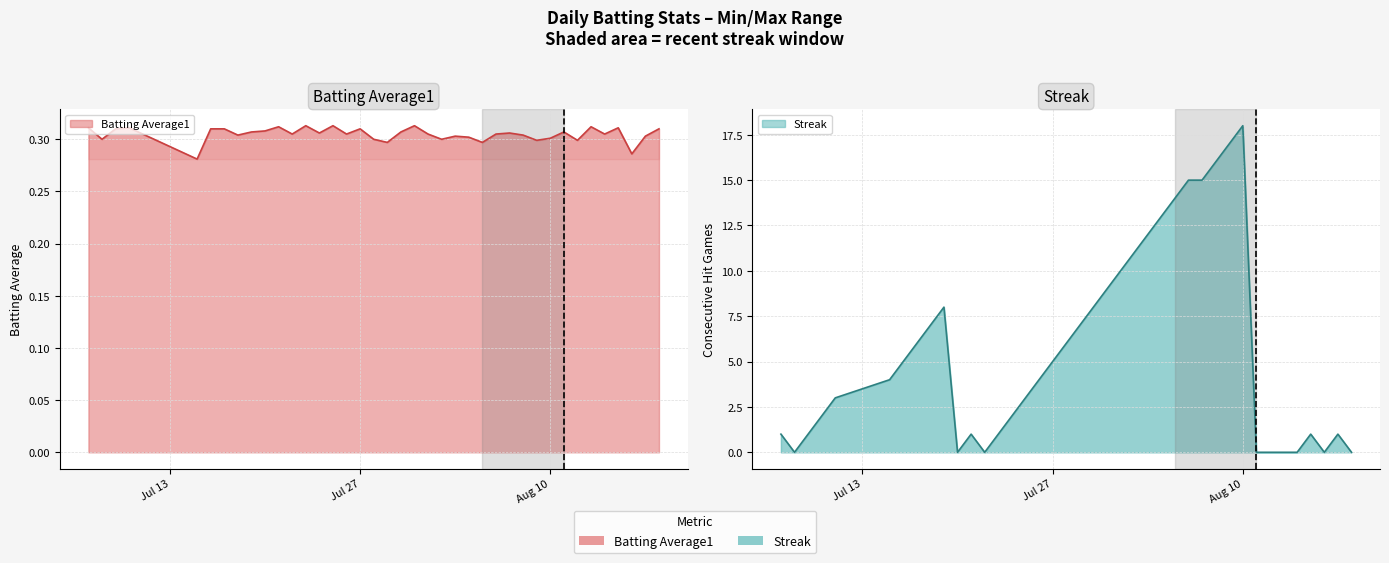

Count the Batting Average1 values in the range 0 to 1.

40